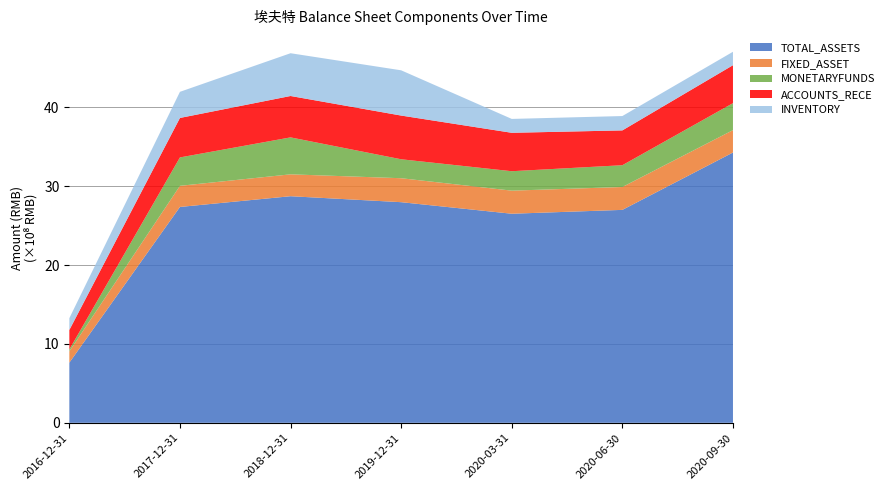

Reading right to left, what are all the values shown in this chart?

TOTAL_ASSETS: 3427986353.7	2700382513.8	2651552089.4	2798032932.2	2873687622.9	2737579209.4	762961900.8
FIXED_ASSET: 283789091.9	290204170.4	292714035.9	303852105.3	277583317.0	267845151.9	143358103.7
MONETARYFUNDS: 342106260.6	276305639.6	246493690.3	240408991.1	468587678.0	360223106.3	24463440.2
ACCOUNTS_RECE: 481226638.6	441480397.0	487192461.3	554229669.4	524839180.0	500558864.0	246272472.7
INVENTORY: 170375566.1	182034352.8	176030157.3	573878250.6	542375459.4	331326467.6	149841778.0